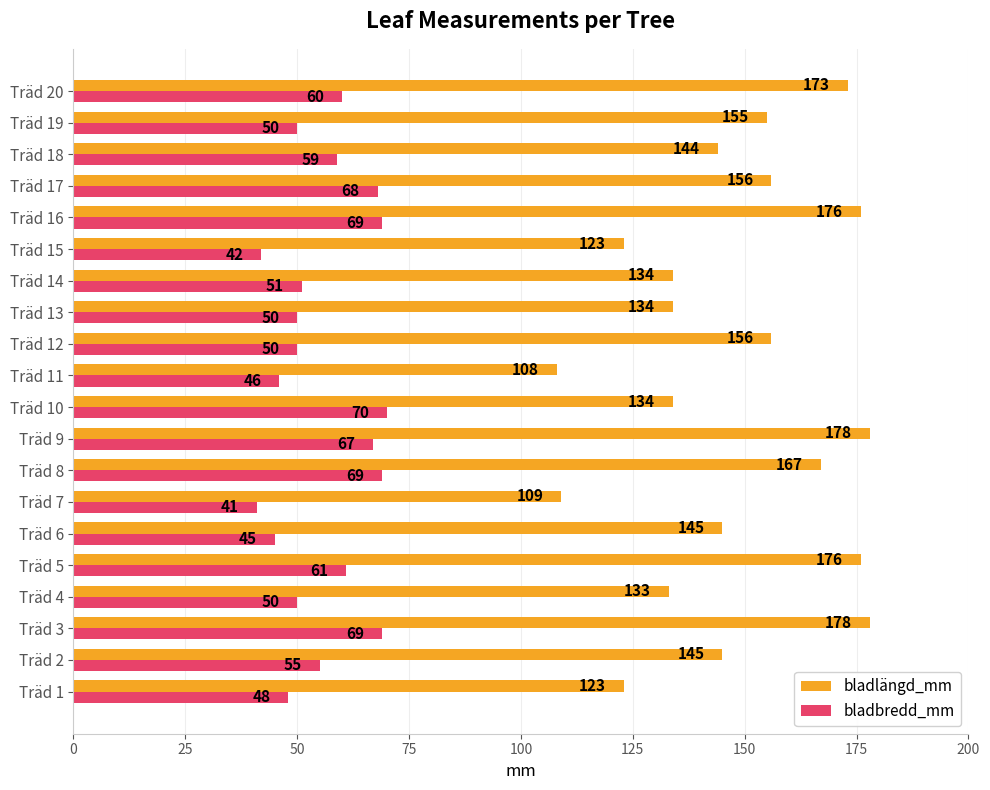

At which category is the sum across all series the highest?

Träd 3